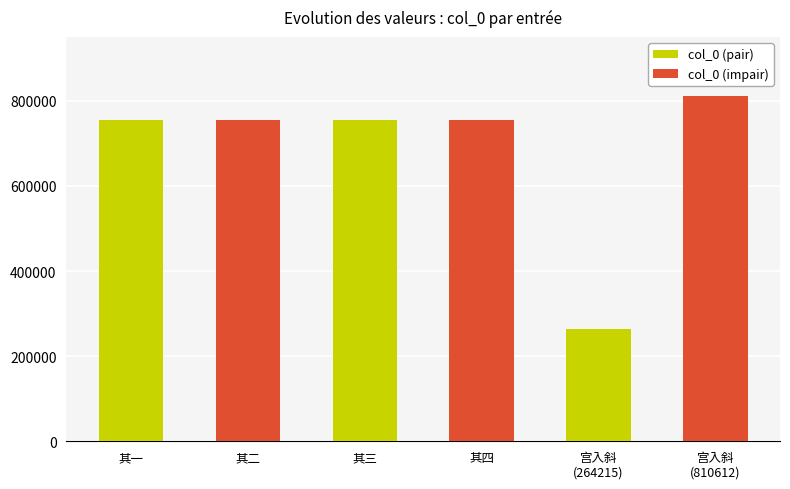

What is the difference between the values at 其二 and 宫入斜
(264215)?

490564